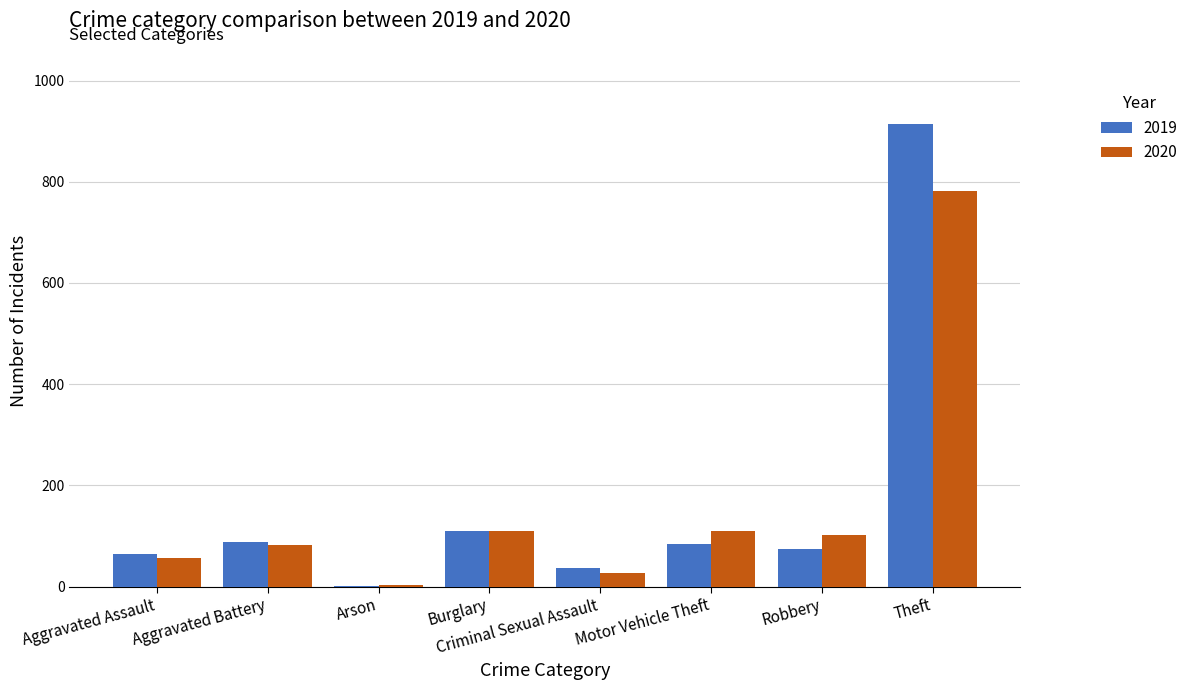

Which series changed the most between Aggravated Battery and Criminal Sexual Assault?

2020